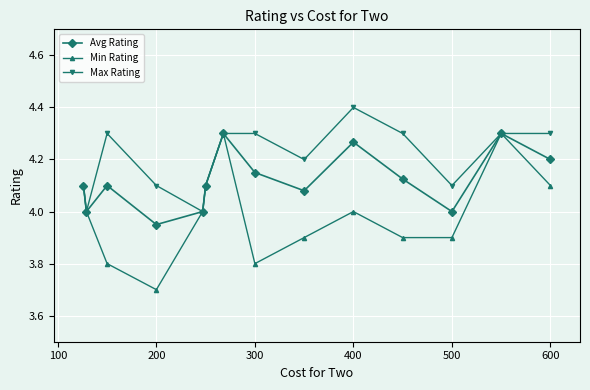

How many interior local peaks does the Min Rating series have?

3